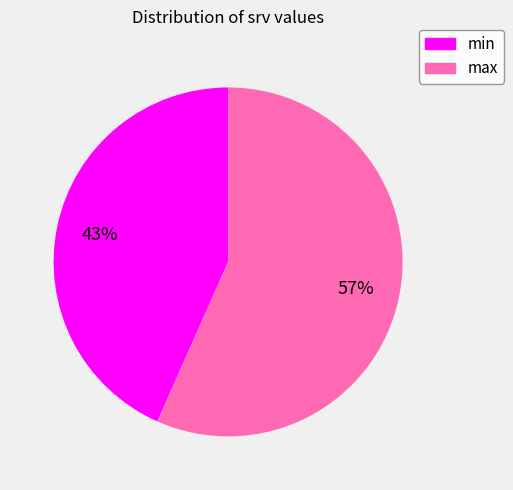

To the nearest percent, what is the average slice percentage?

50%